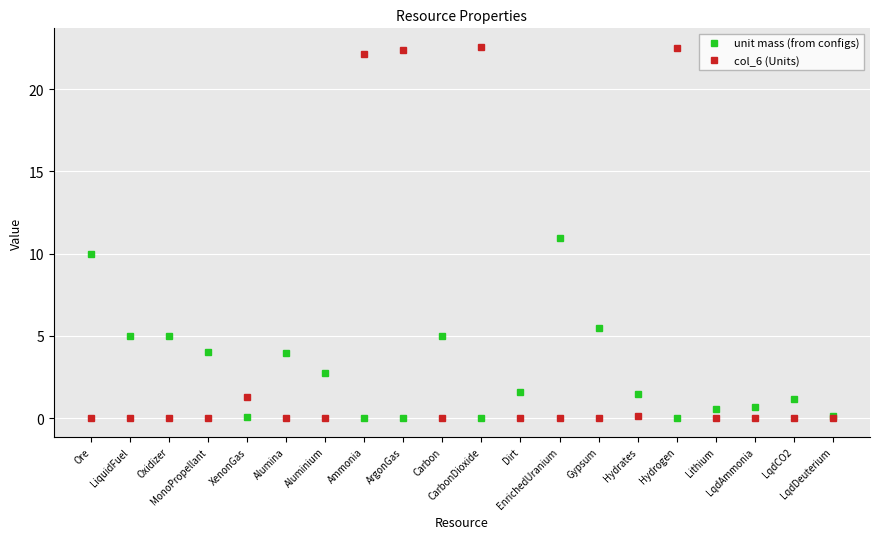

What is the spread (max minus min) of values at EnrichedUranium?

10.9